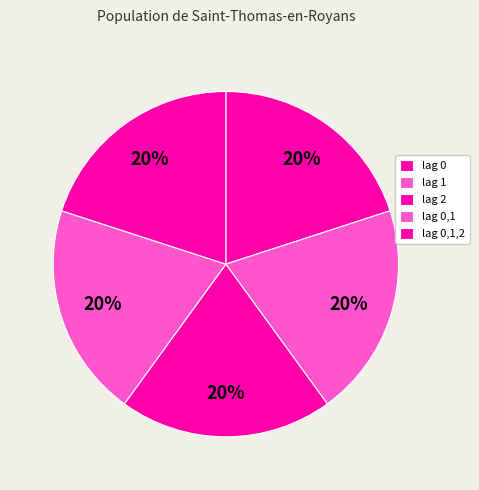

To the nearest percent, what percentage of the pie is lag 0,1,2?

20%